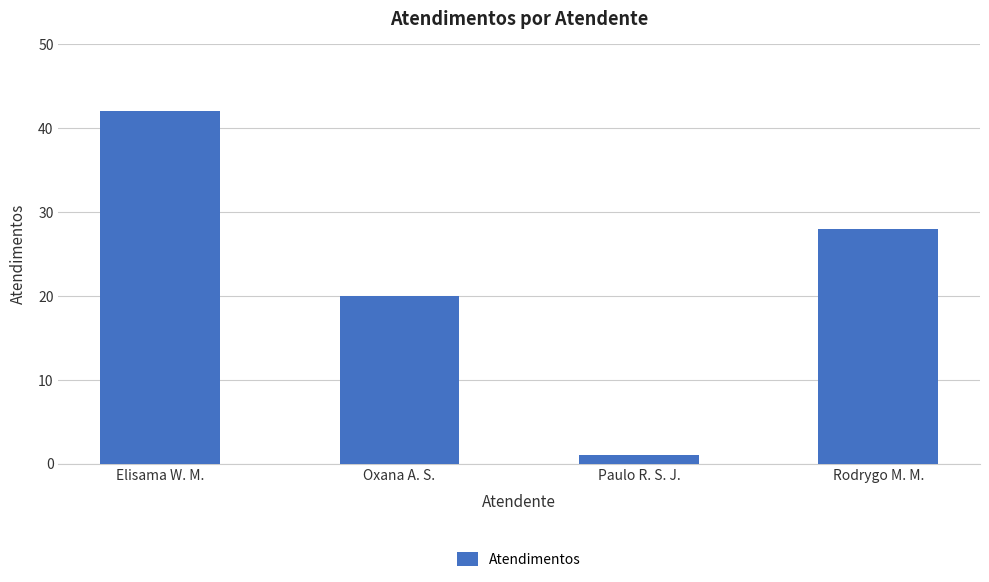

What is the smallest value displayed?

1